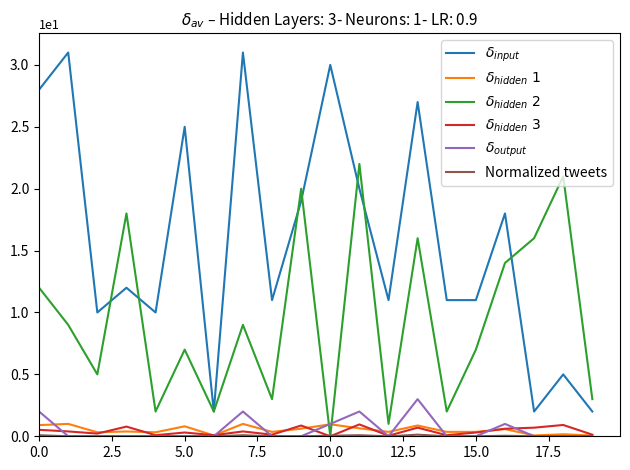

What is the greatest value displayed?

31.0